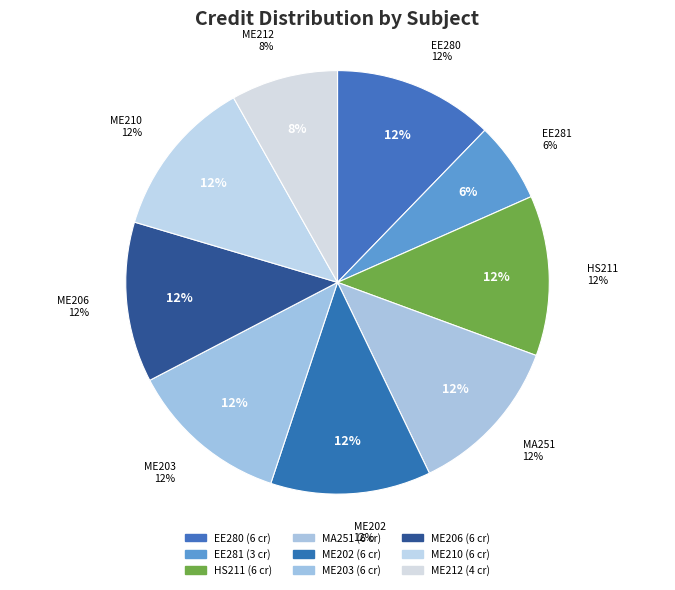

Rank the categories by value from highest to lowest.

EE280, HS211, MA251, ME202, ME203, ME206, ME210, ME212, EE281